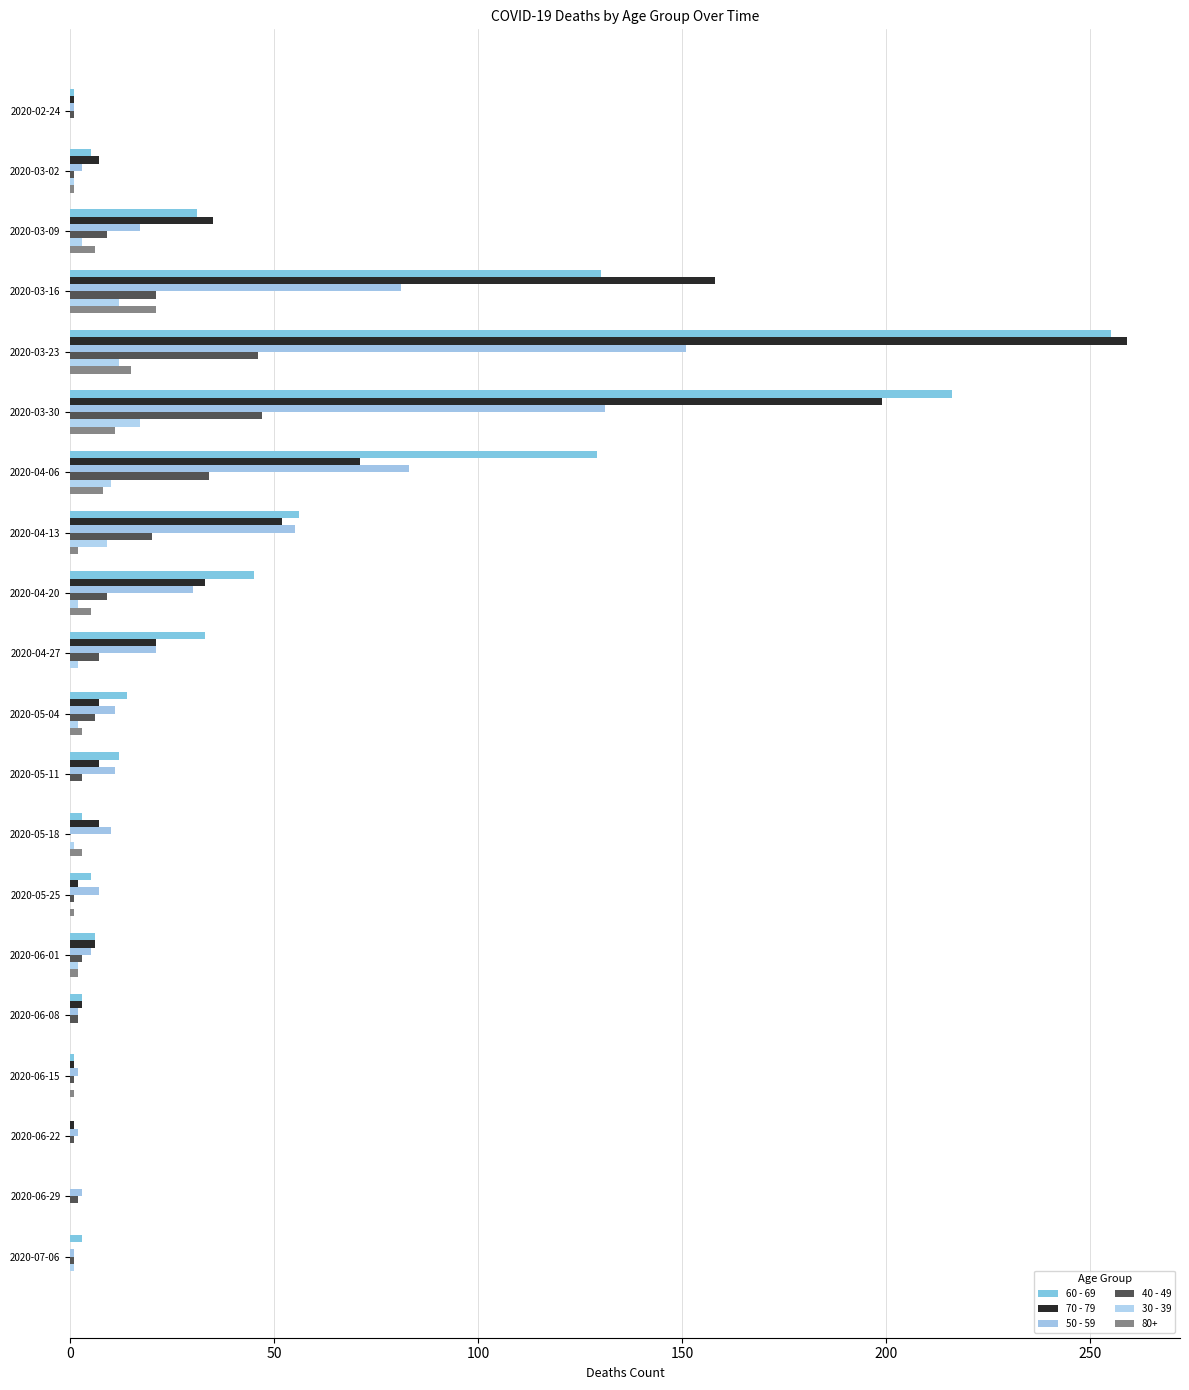

What is the difference between the maximum and second lowest values in the 70 - 79 series?

259